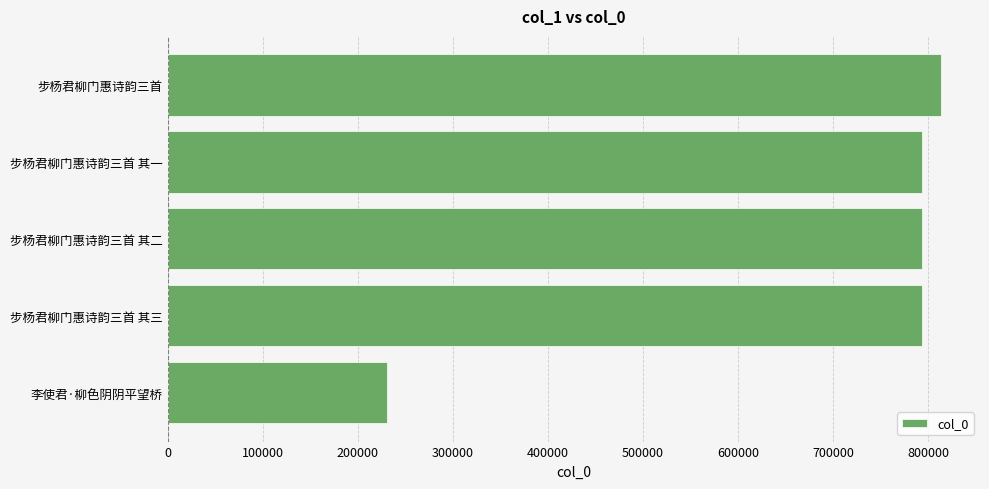

What value does the data have at 李使君·柳色阴阴平望桥?

231074